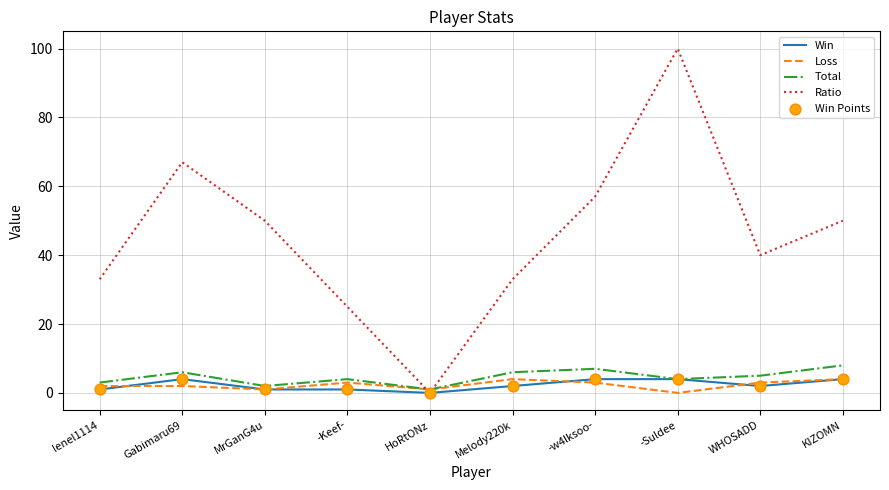

Which series changed the most between WHOSADD and KIZOMN?

Ratio